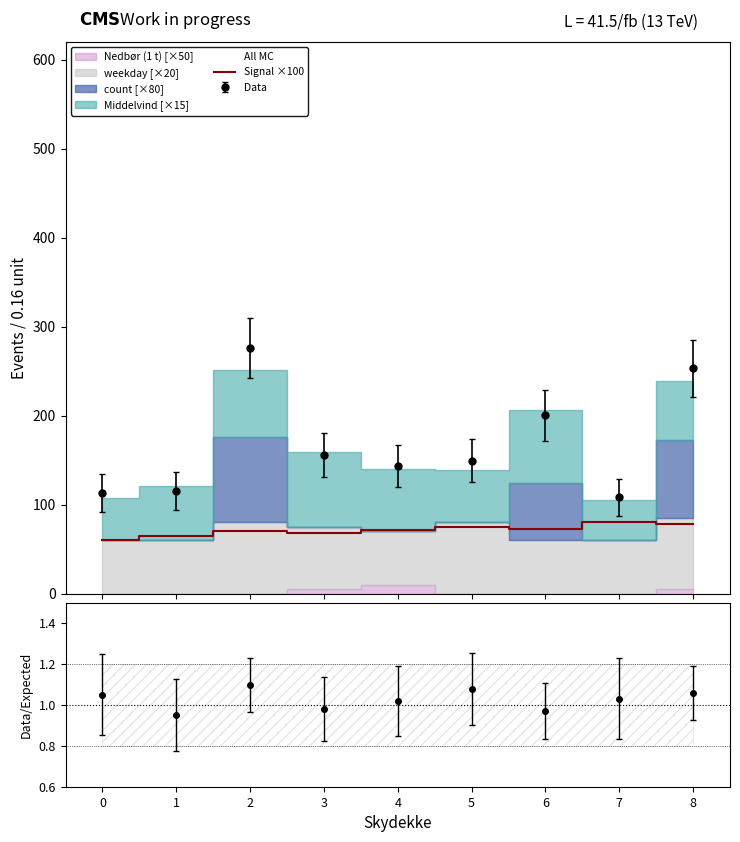

What is the difference between the second highest and minimum values?

18